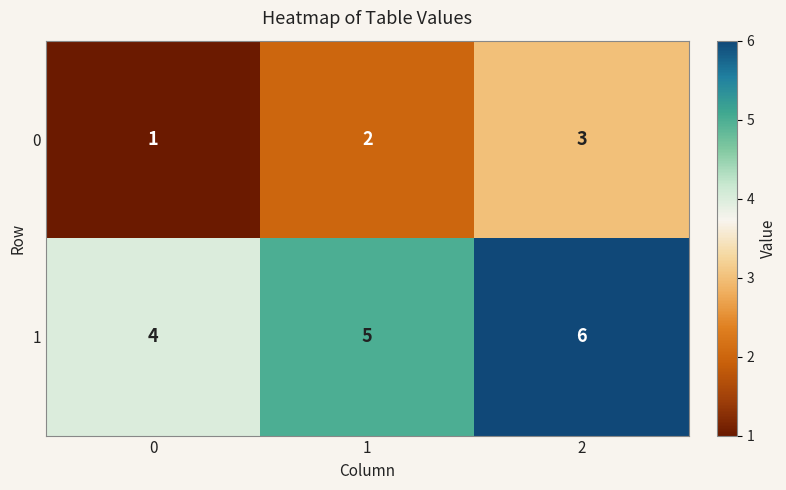

How many data points in 0 are less than 2?

1